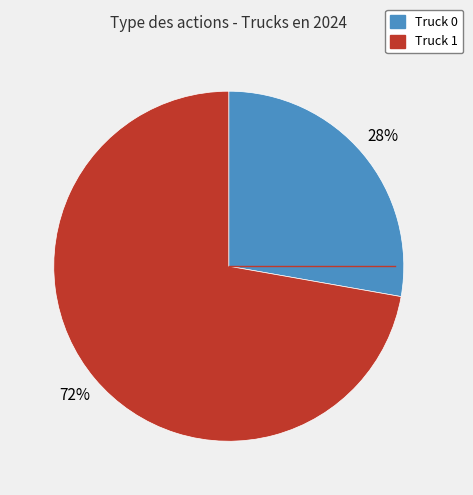

Do Truck 1 and Truck 0 together represent more than half of the pie?

Yes